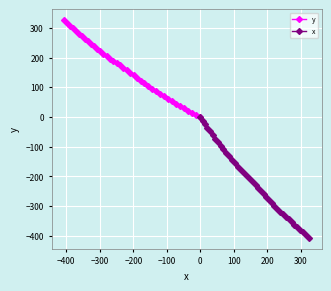

True or false: x and y cross at least once.

False